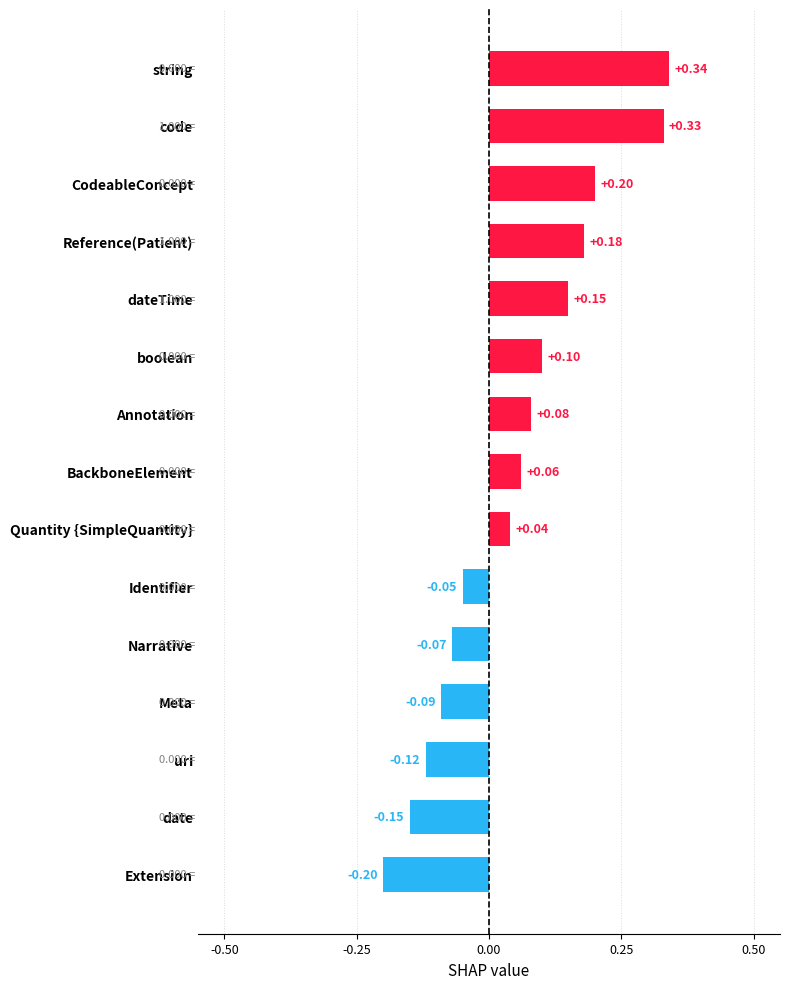

Rank the categories by value from highest to lowest.

string, code, CodeableConcept, Reference(Patient), dateTime, boolean, Annotation, BackboneElement, Quantity {SimpleQuantity}, Identifier, Narrative, Meta, uri, date, Extension